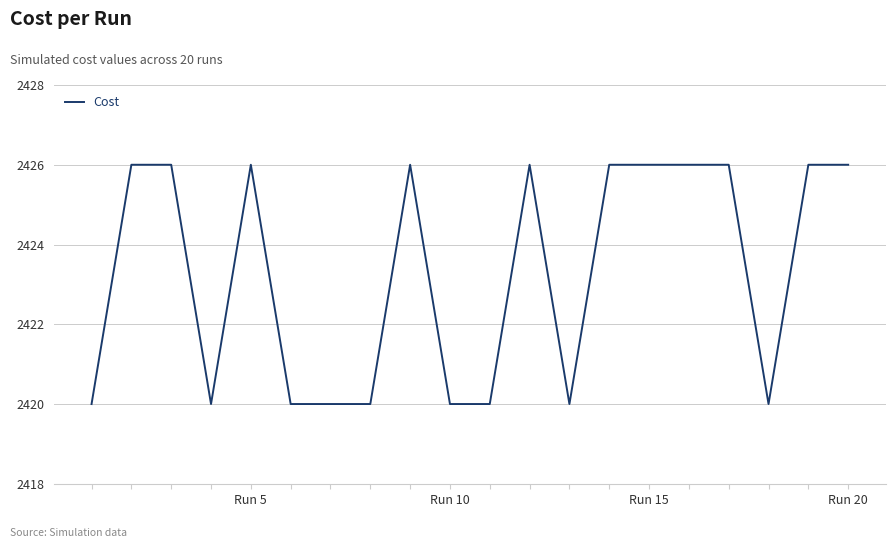

What is the smallest value displayed?

2420.0